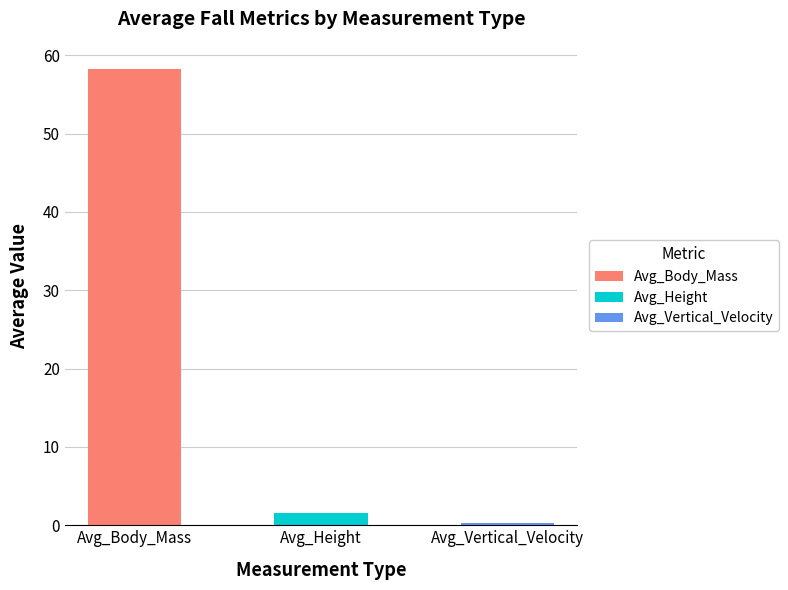

What are all the series names shown in the legend?

Avg_Body_Mass, Avg_Height, Avg_Vertical_Velocity